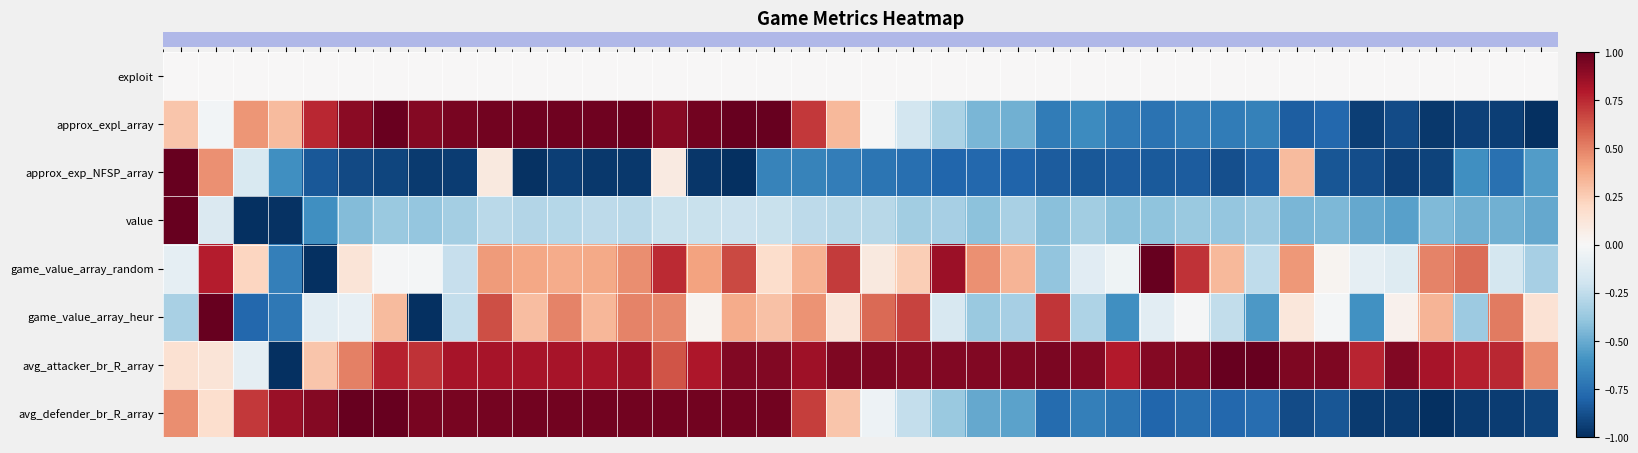

What is the spread (max minus min) of values at 20?

1.7